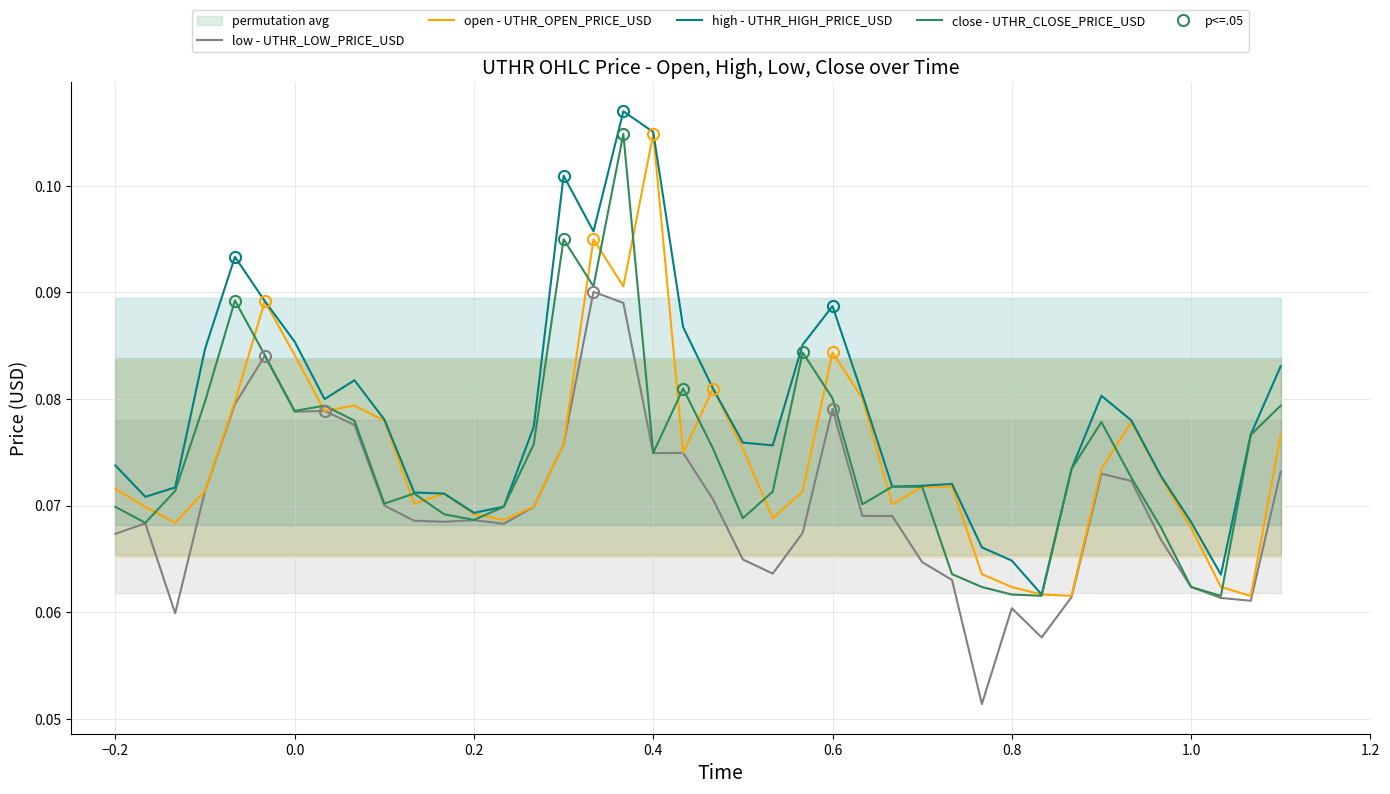

Which category has the highest value in the open - UTHR_OPEN_PRICE_USD series?

0.4